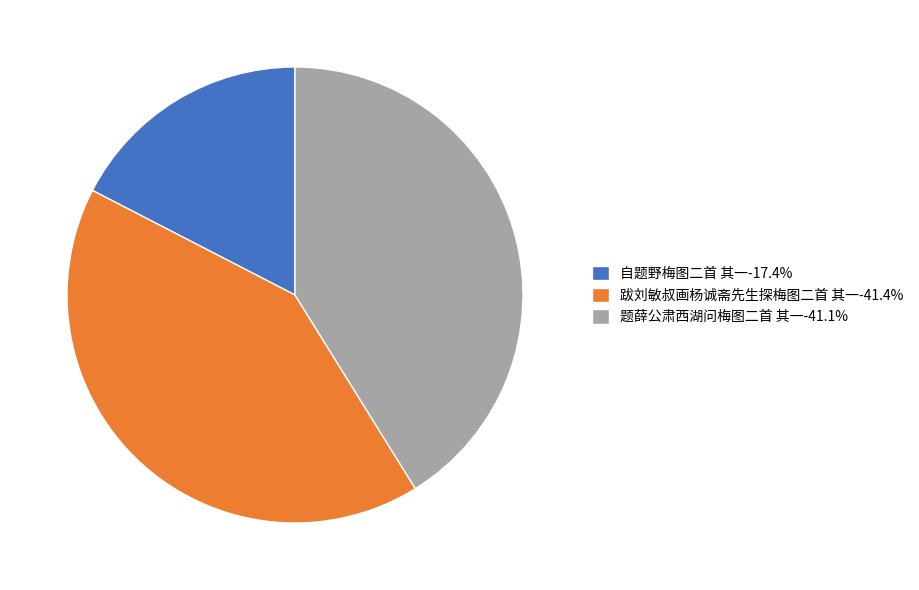

Do 自题野梅图二首 其一-17.4% and 跋刘敏叔画杨诚斋先生探梅图二首 其一-41.4% together represent more than half of the pie?

Yes